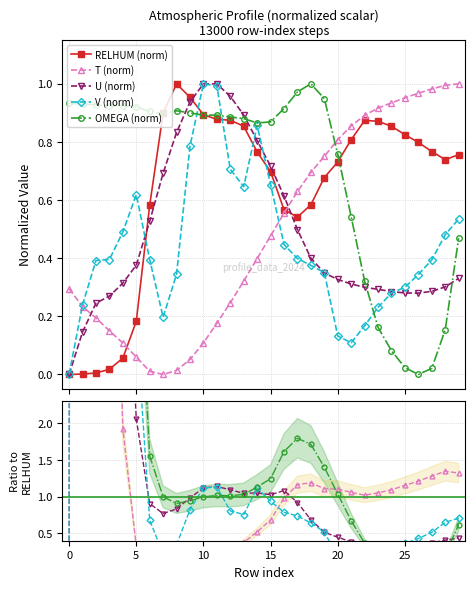

Is the value of OMEGA at 15 greater than the value of V at 12?

Yes